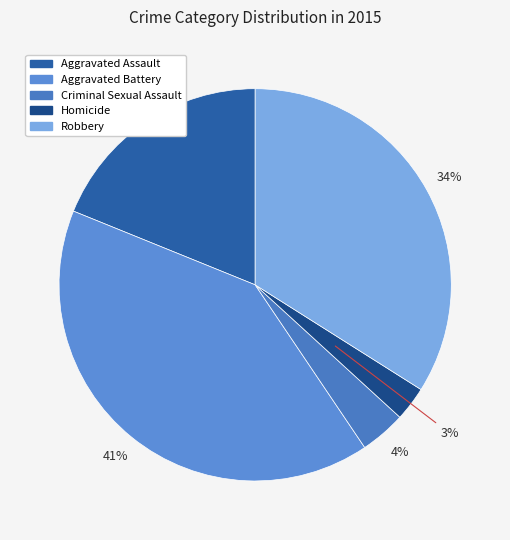

Does Aggravated Battery represent more than half of the total?

No